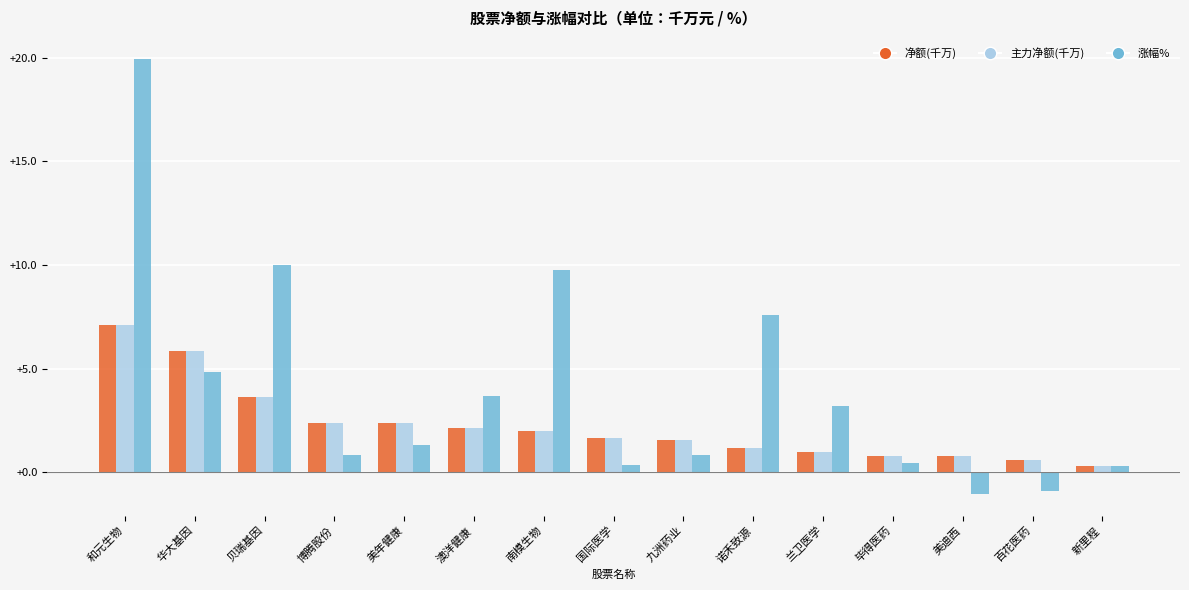

What is the average value of the 主力净额(千万) series?

2.2